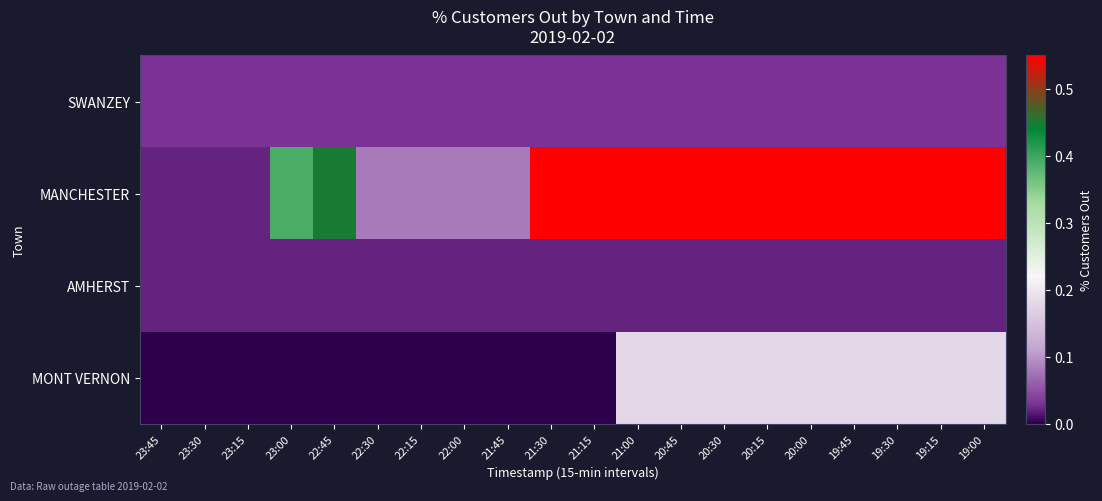

Reading left to right, what are all the values shown in this chart?

SWANZEY: 23:45=0.0	23:30=0.0	23:15=0.0	23:00=0.0	22:45=0.0	22:30=0.0	22:15=0.0	22:00=0.0	21:45=0.0	21:30=0.0	21:15=0.0	21:00=0.0	20:45=0.0	20:30=0.0	20:15=0.0	20:00=0.0	19:45=0.0	19:30=0.0	19:15=0.0	19:00=0.0
MANCHESTER: 23:45=0.0	23:30=0.0	23:15=0.0	23:00=0.4	22:45=0.5	22:30=0.1	22:15=0.1	22:00=0.1	21:45=0.1	21:30=0.6	21:15=0.6	21:00=0.6	20:45=0.6	20:30=0.6	20:15=0.6	20:00=0.6	19:45=0.6	19:30=0.6	19:15=0.6	19:00=0.6
AMHERST: 23:45=0.0	23:30=0.0	23:15=0.0	23:00=0.0	22:45=0.0	22:30=0.0	22:15=0.0	22:00=0.0	21:45=0.0	21:30=0.0	21:15=0.0	21:00=0.0	20:45=0.0	20:30=0.0	20:15=0.0	20:00=0.0	19:45=0.0	19:30=0.0	19:15=0.0	19:00=0.0
MONT VERNON: 23:45=0.0	23:30=0.0	23:15=0.0	23:00=0.0	22:45=0.0	22:30=0.0	22:15=0.0	22:00=0.0	21:45=0.0	21:30=0.0	21:15=0.0	21:00=0.2	20:45=0.2	20:30=0.2	20:15=0.2	20:00=0.2	19:45=0.2	19:30=0.2	19:15=0.2	19:00=0.2